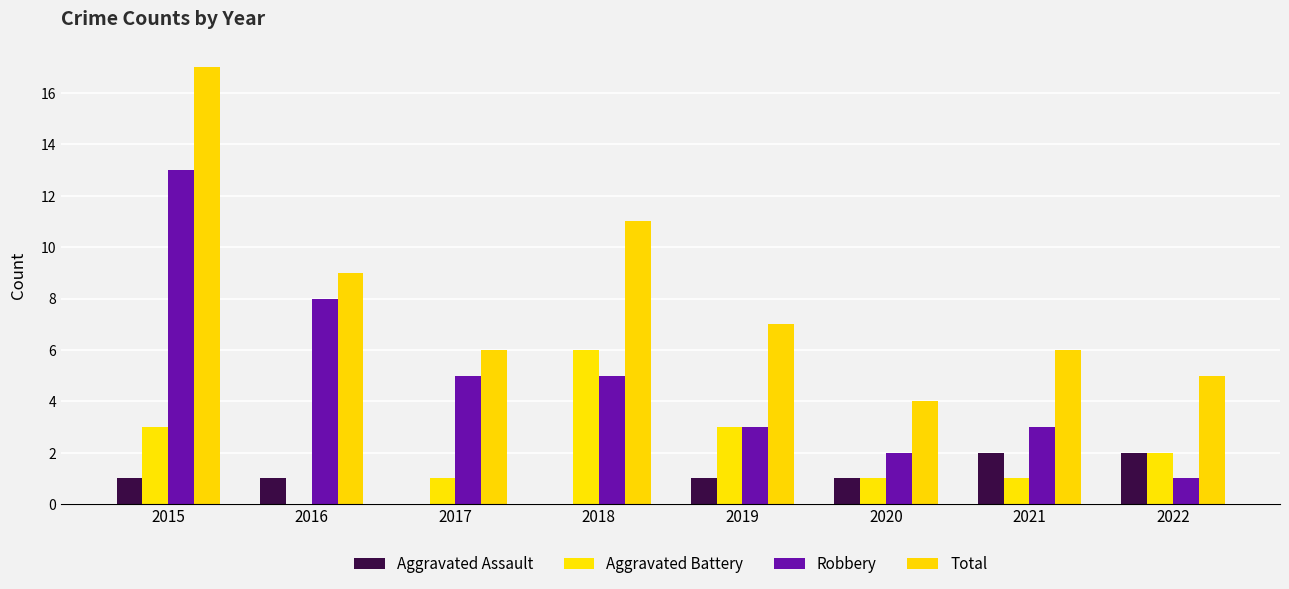

Is the value of Robbery at 2017 greater than the value of Aggravated Assault at 2015?

Yes